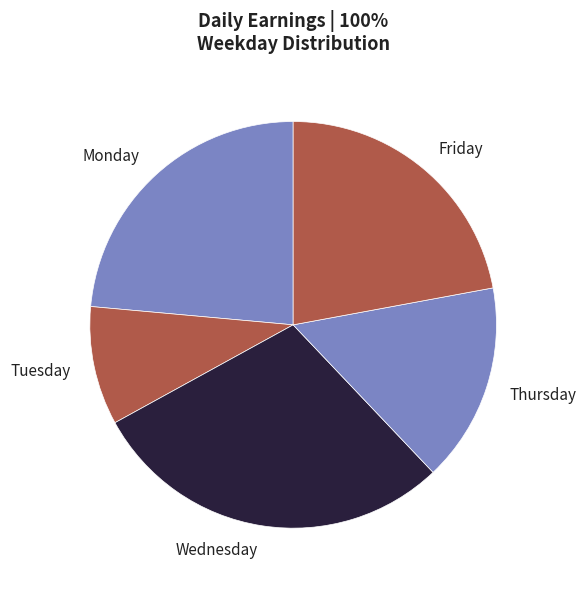

Rank the categories by value from highest to lowest.

Wednesday, Monday, Friday, Thursday, Tuesday